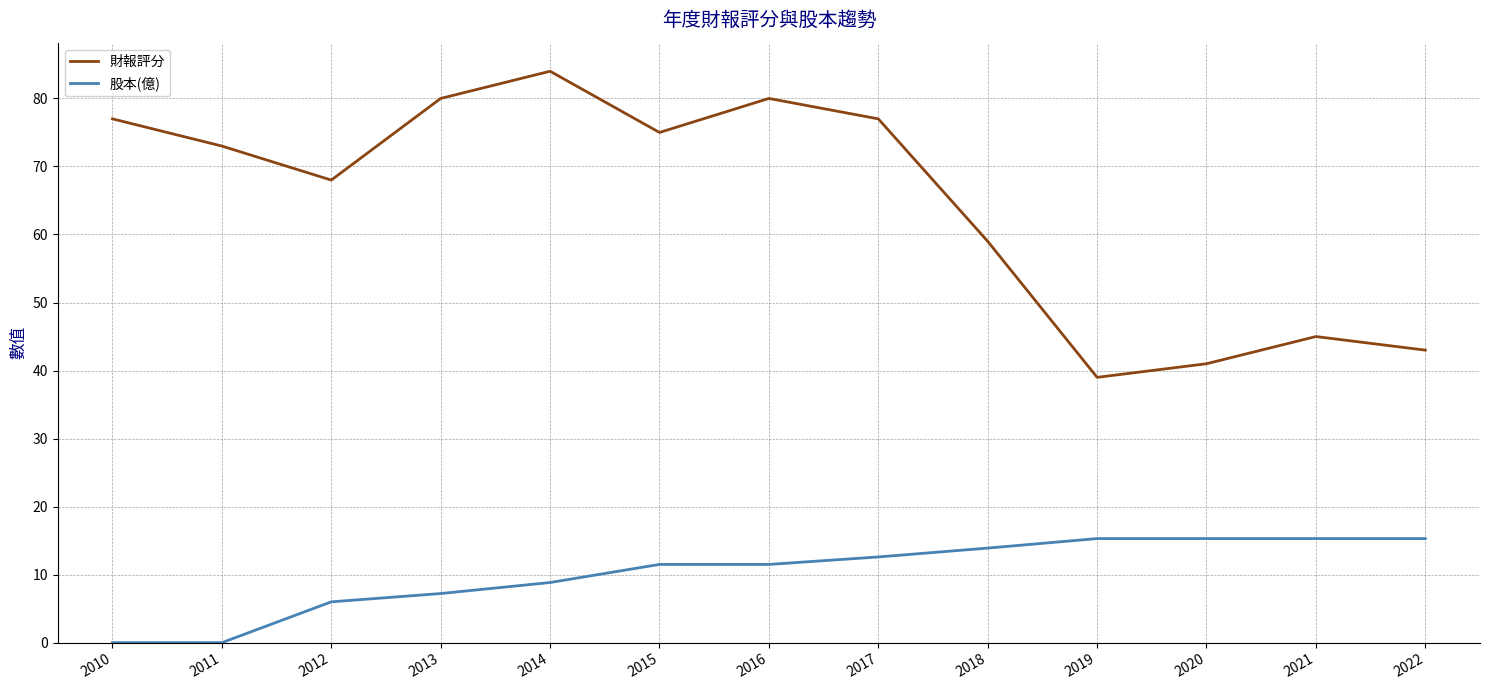

Where does the 股本(億) series first go above 11?

2015